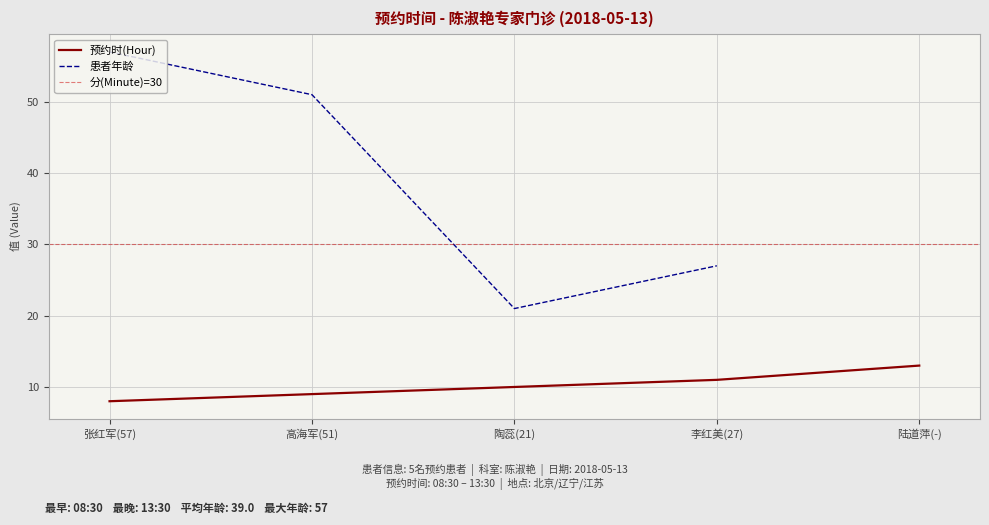

What are all the series names shown in the legend?

时(Hour), 分(Minute), 患者年龄